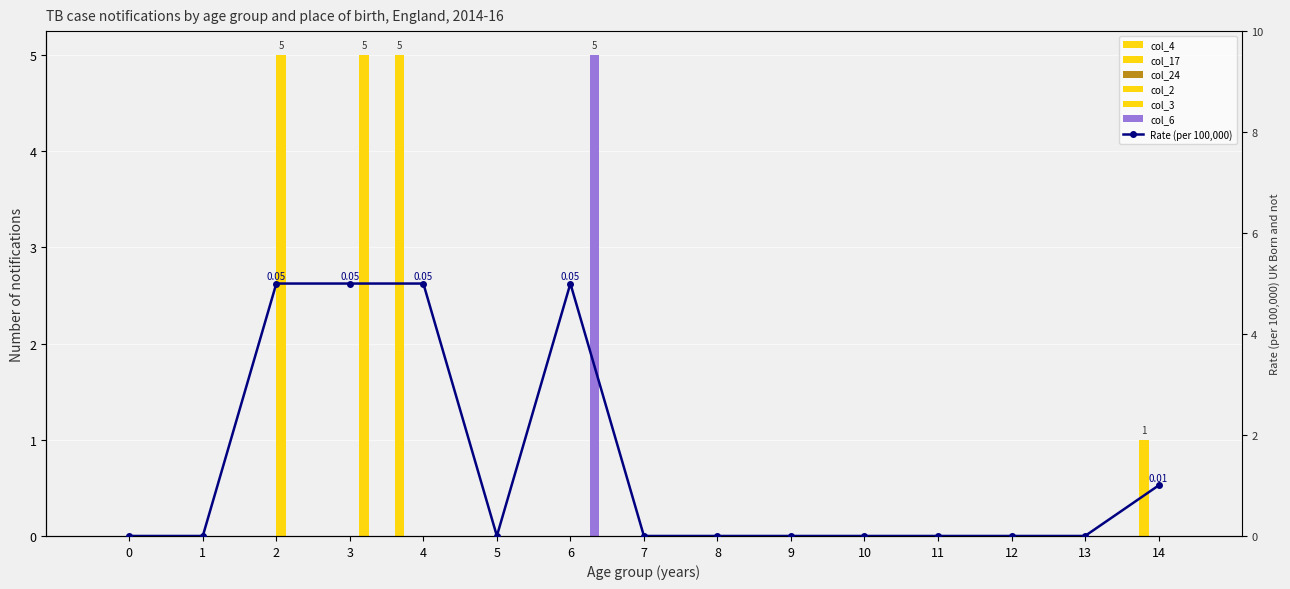

What is the difference between the maximum and minimum values in the col_3 series?

5